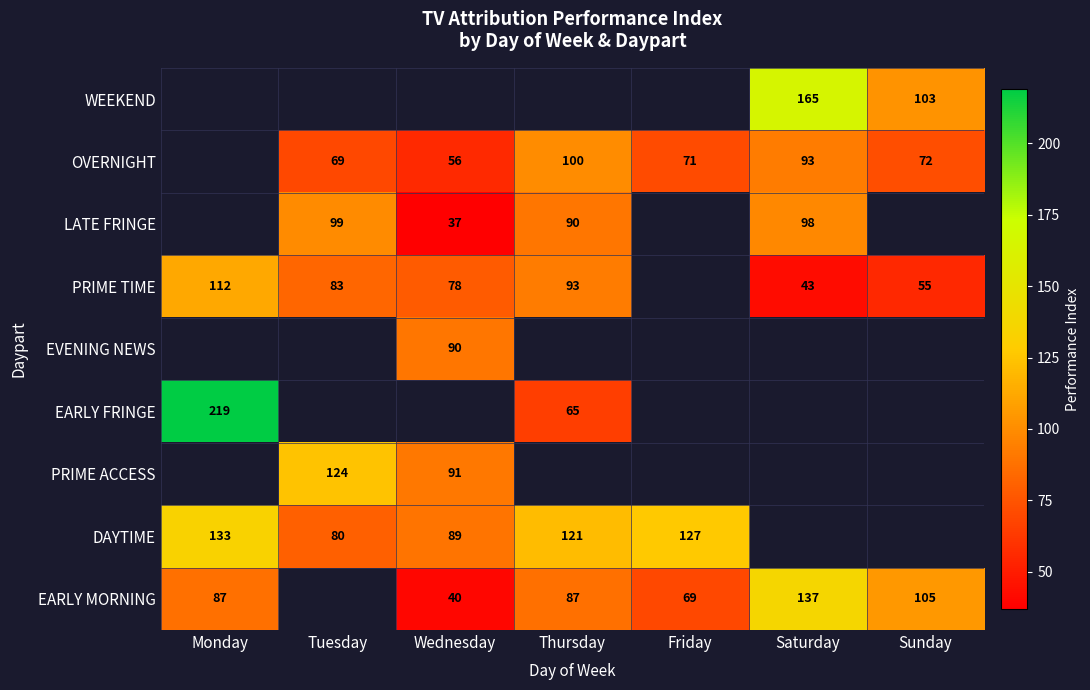

True or false: PRIME TIME has a value of 78 at Wednesday.

True